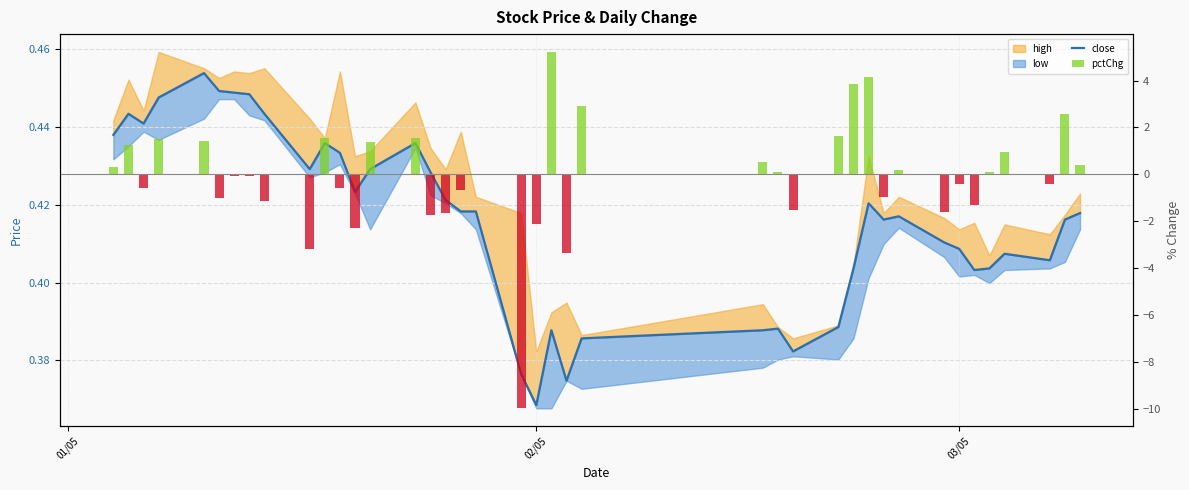

What is the maximum value shown in the chart?

5.2